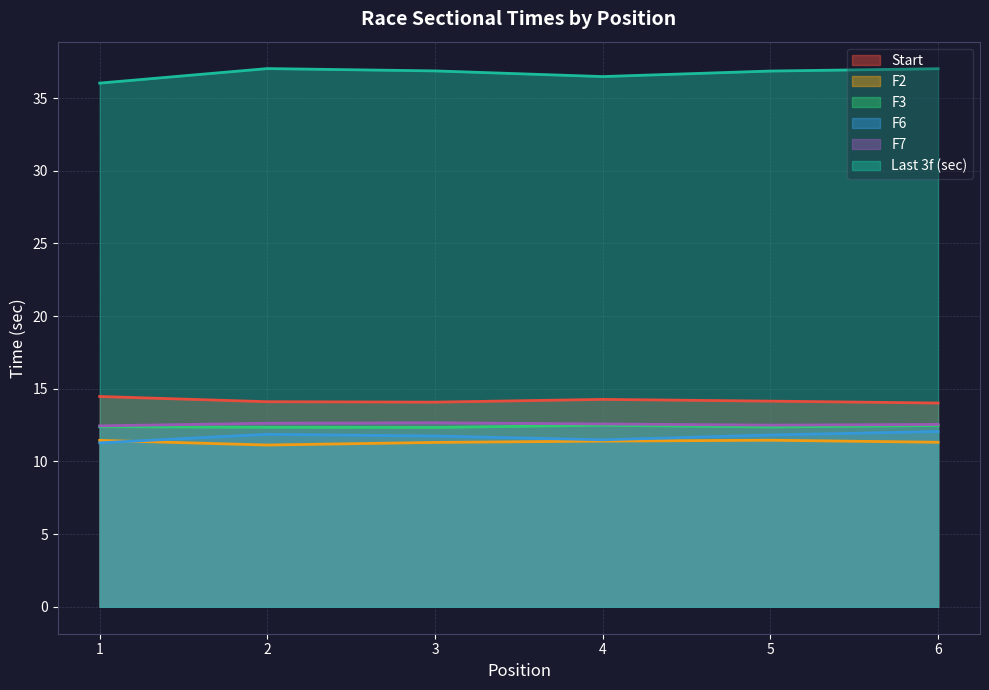

At 4, list the series in order from smallest to largest.

F2, F6, F3, F7, Start, Last 3f (sec)